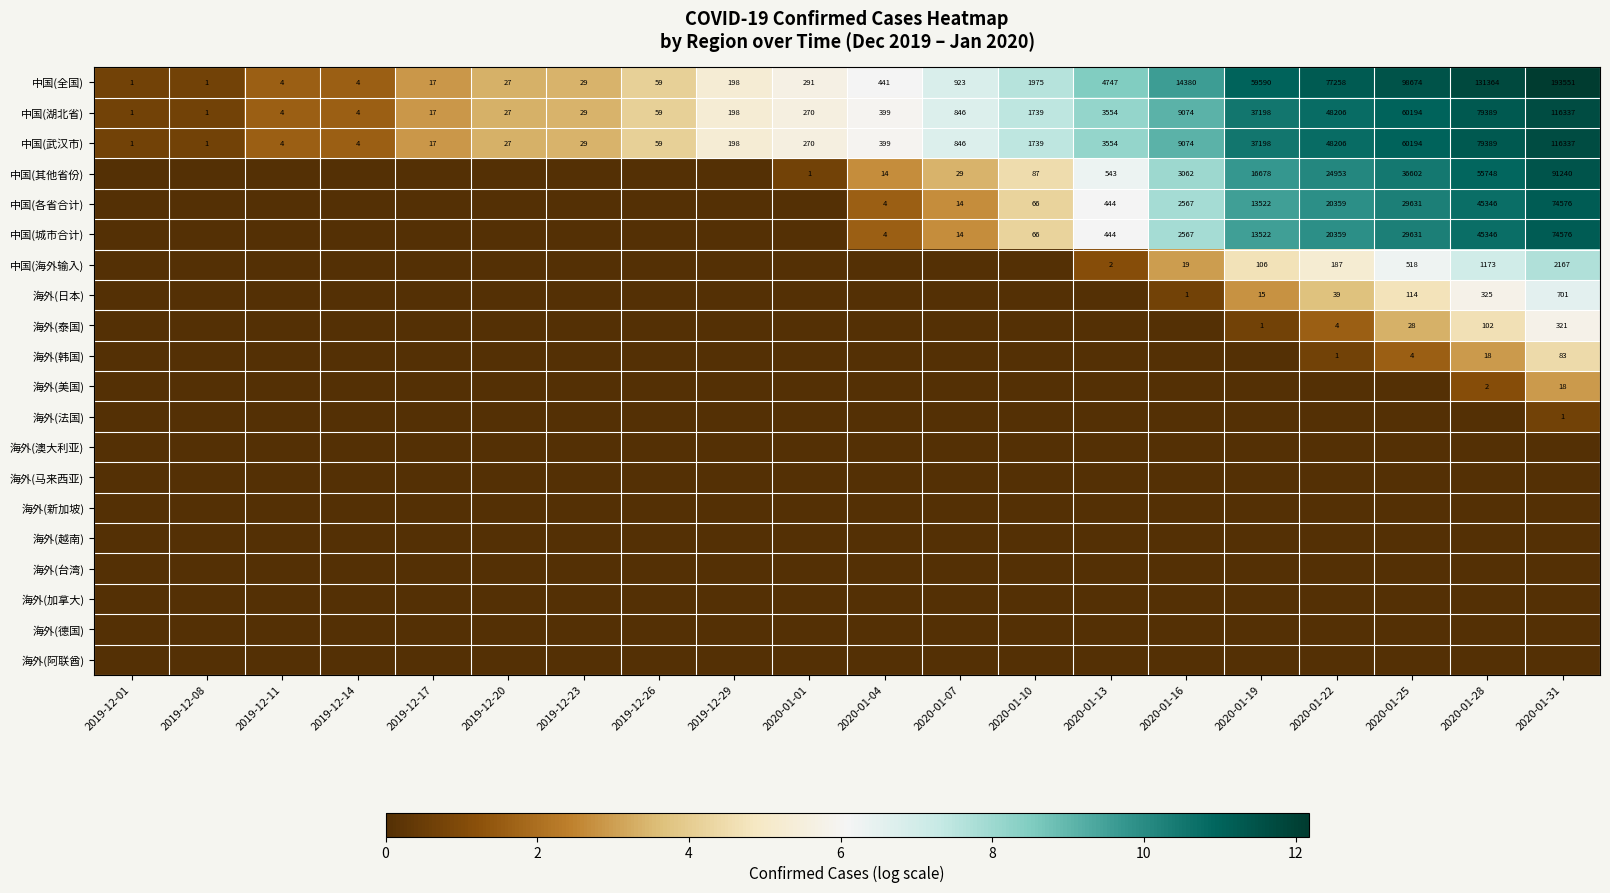

What is the difference between the maximum and minimum values in the 中国(全国) series?

193550